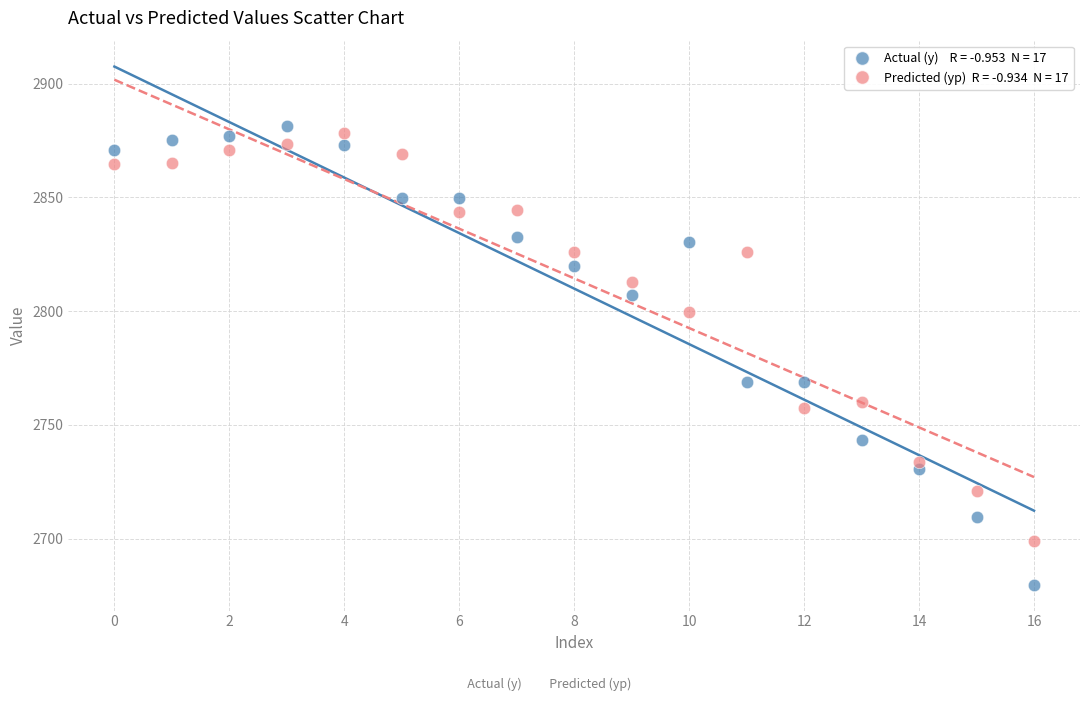

Across all data points, what is the range of Y values (max minus min)?

201.8